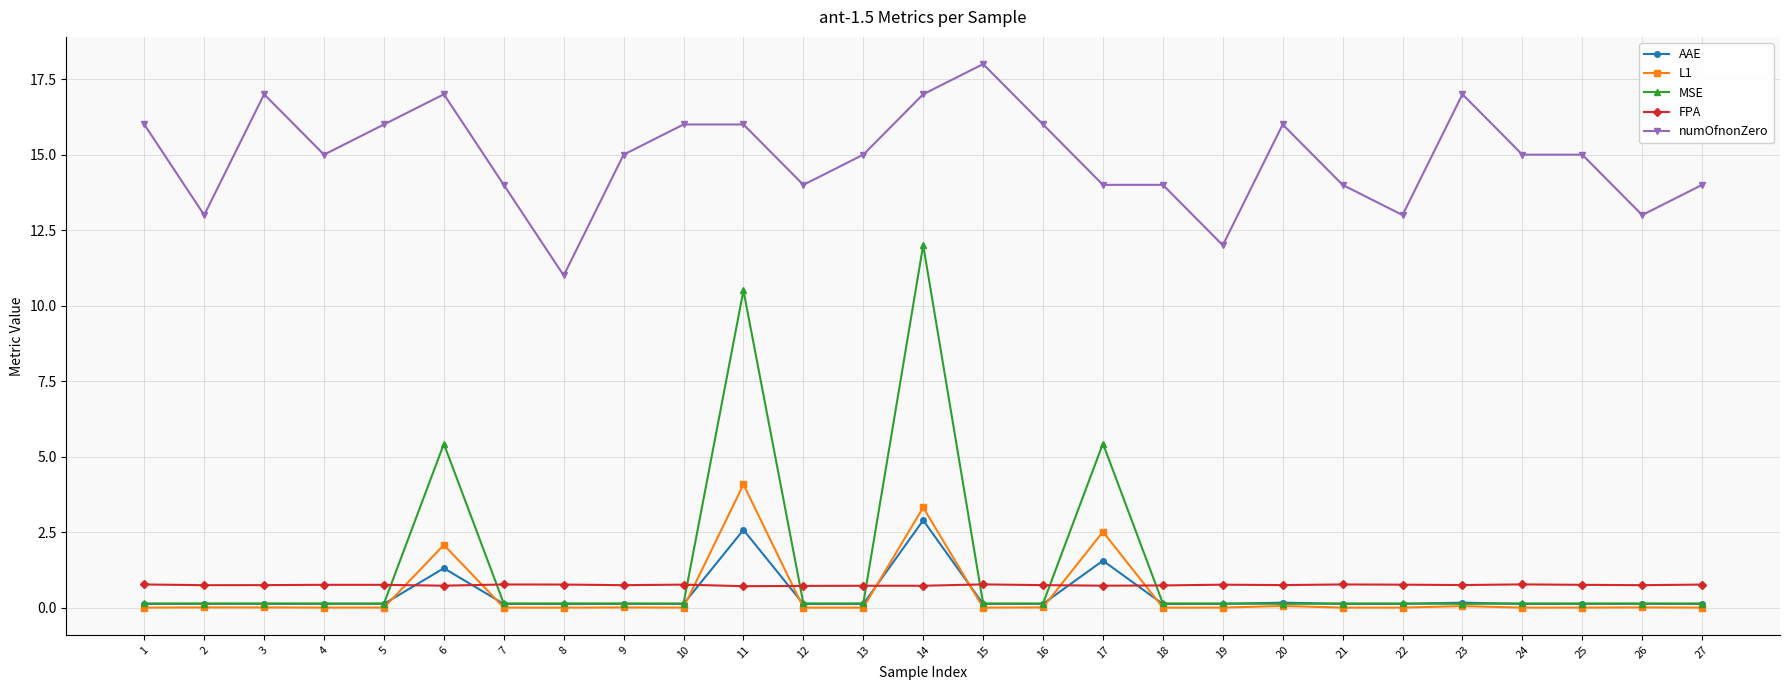

True or false: numOfnonZero has more than 2 points higher than both neighbors.

True